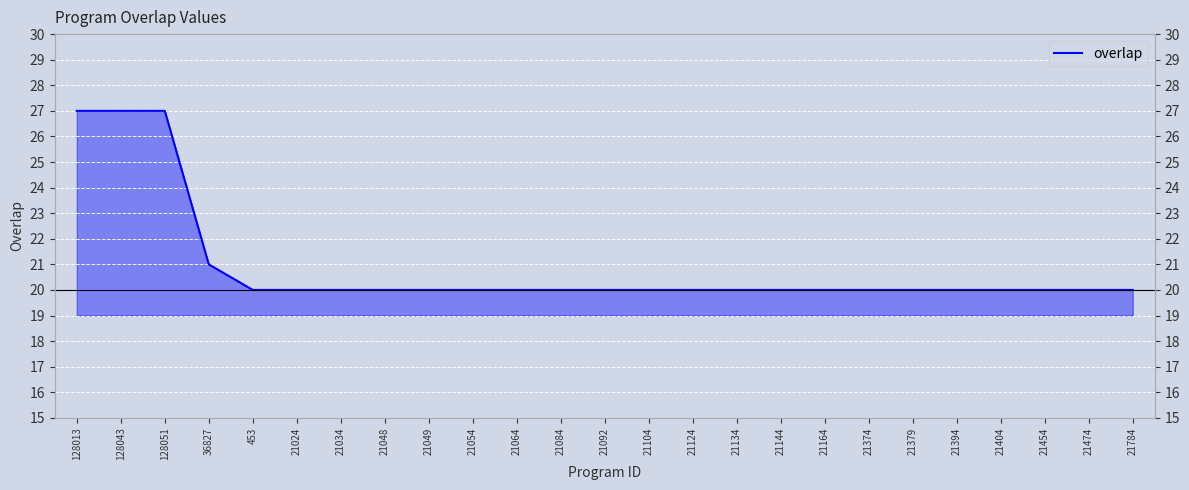

What is the difference between the maximum and second lowest values?

7